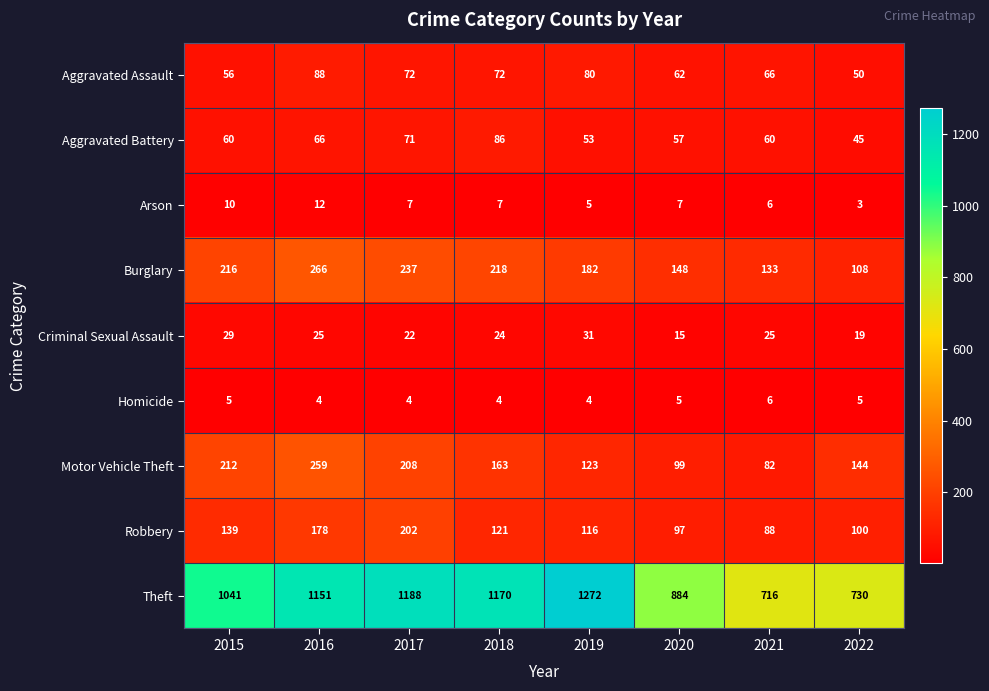

At which label is Motor Vehicle Theft closest to 170?

2018